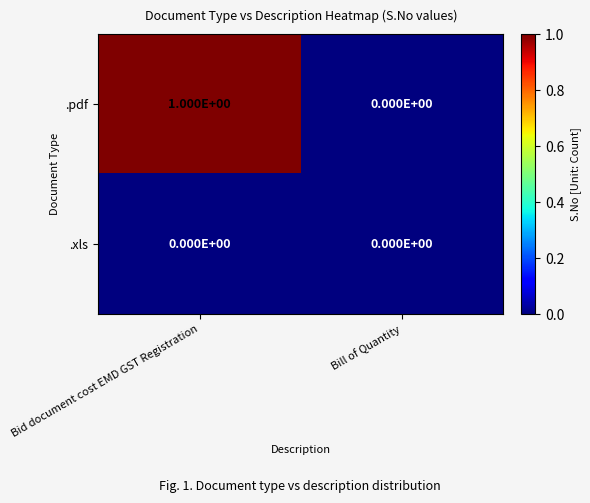

Reading left to right, transcribe all the data shown in this chart.

.pdf: 1	0
.xls: 0	0